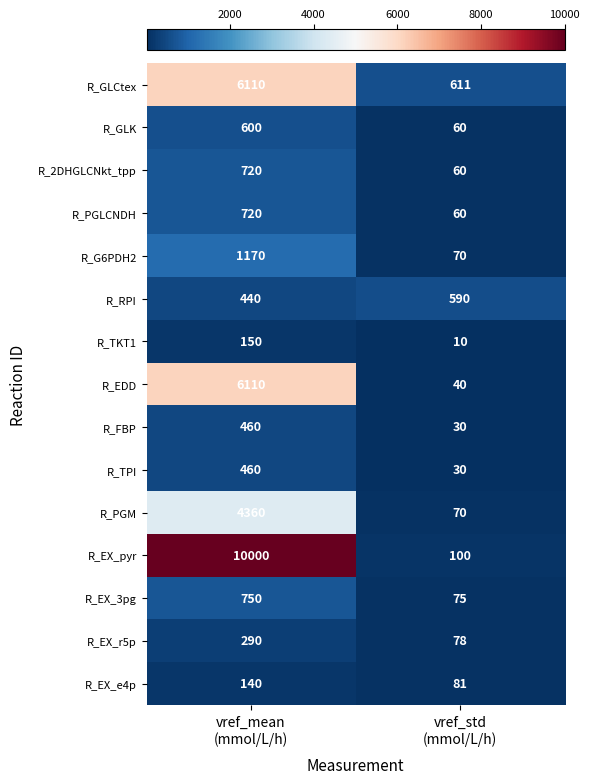

Which series has the largest total across all categories?

R_EX_pyr